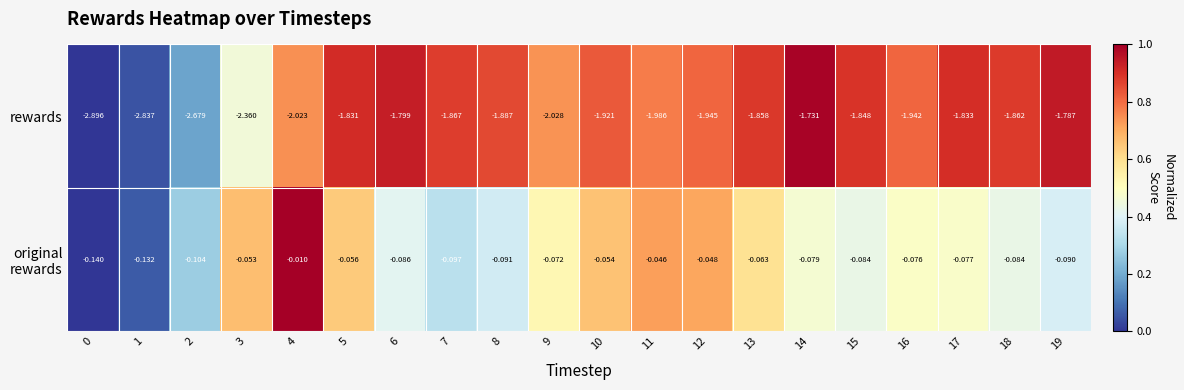

Which series has the widest spread of values?

rewards